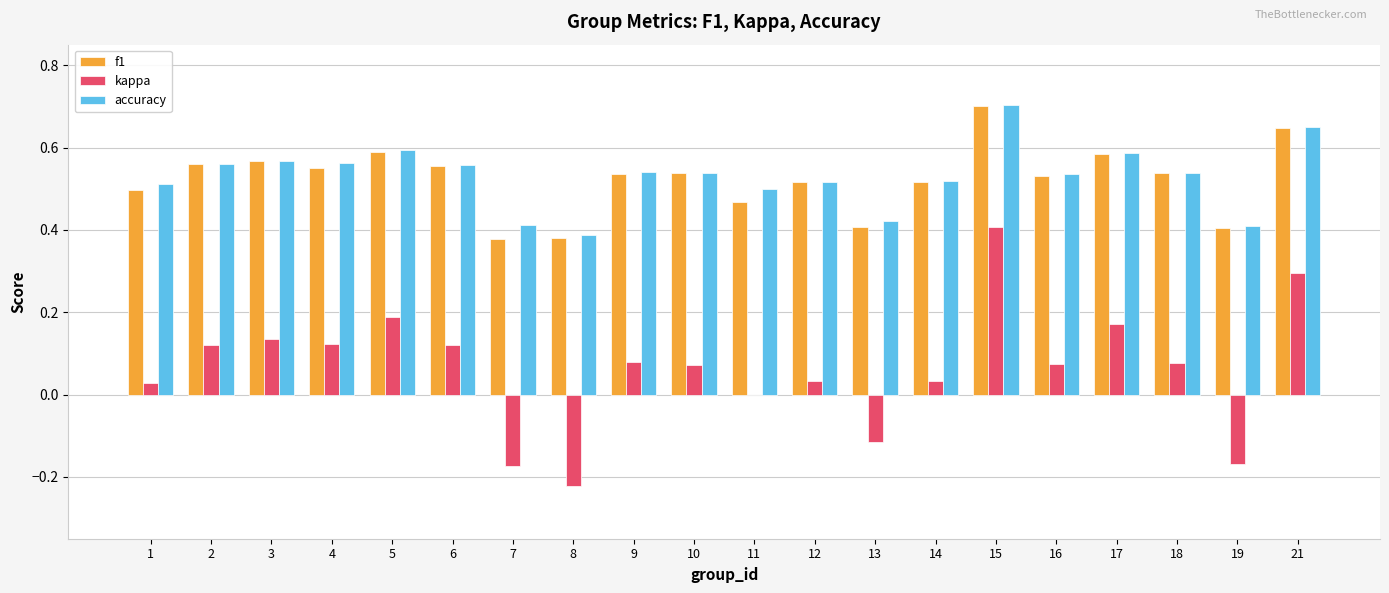

True or false: accuracy has a value of 0.7 at 16.

False